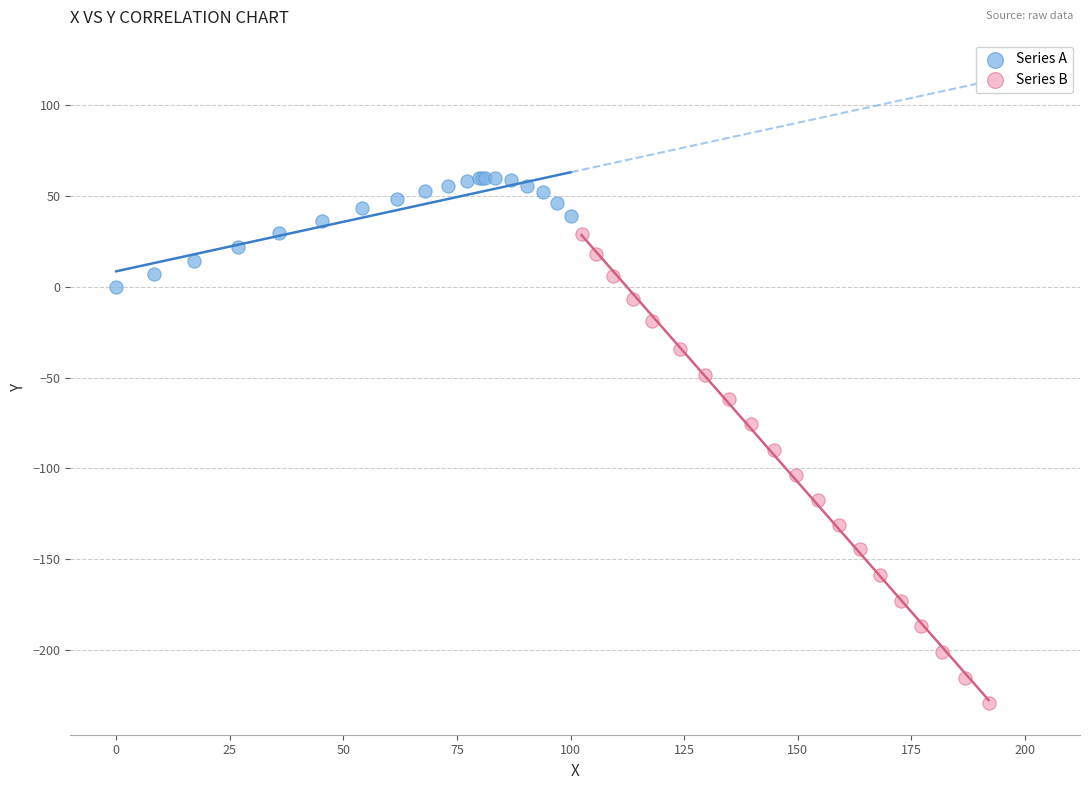

Which series contains the lowest Y value?

Series B